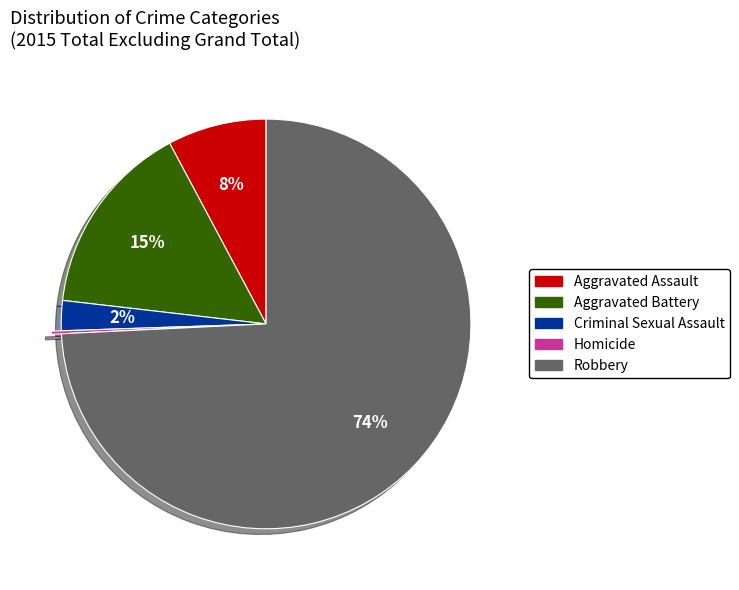

What percentage is the Aggravated Battery slice, to the nearest percent?

15%